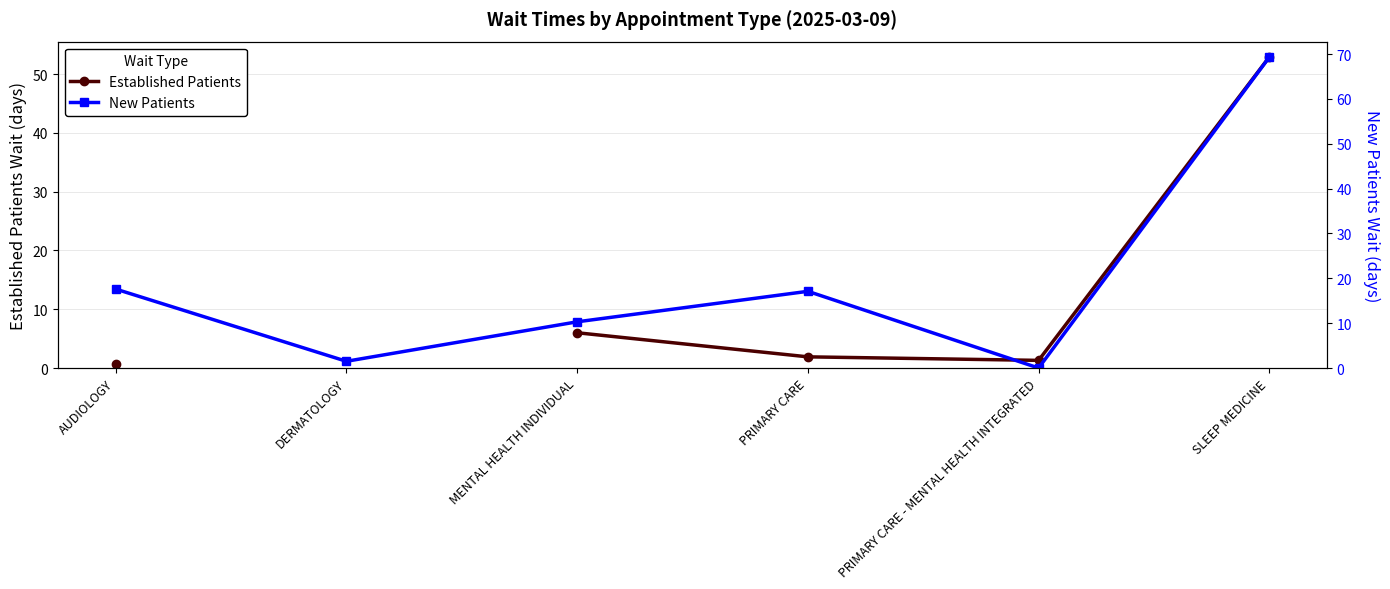

After their last crossing, which series has the higher values: New Patients or Established Patients?

New Patients